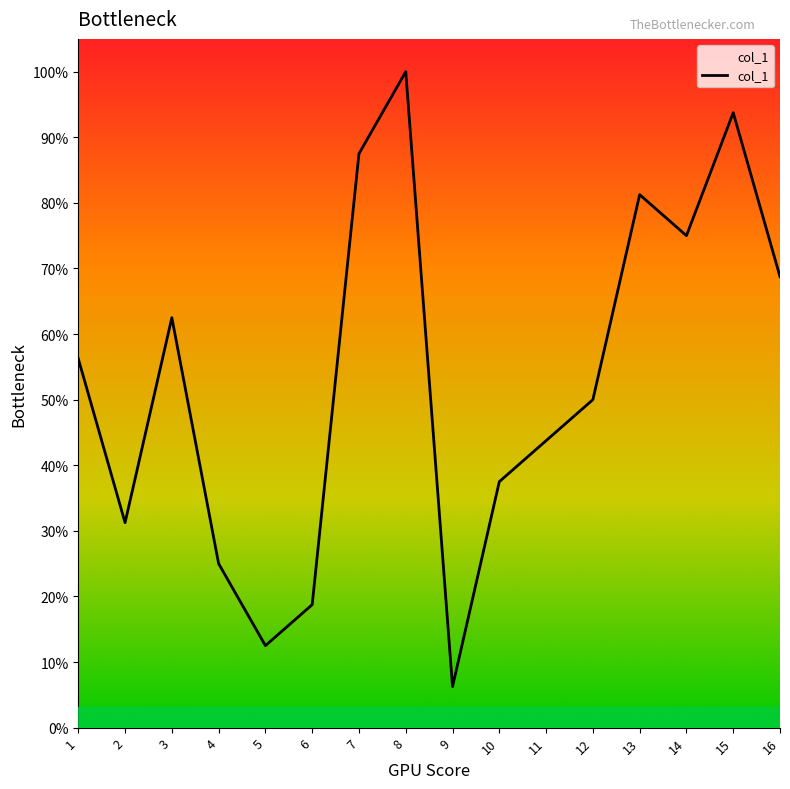

True or false: the data has more than 2 interior local peaks.

True